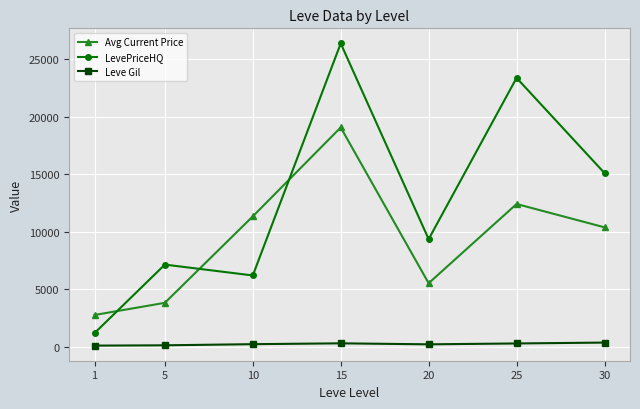

Rank the series by their average value, from highest to lowest.

LevePriceHQ, Avg Current Price, Leve Gil